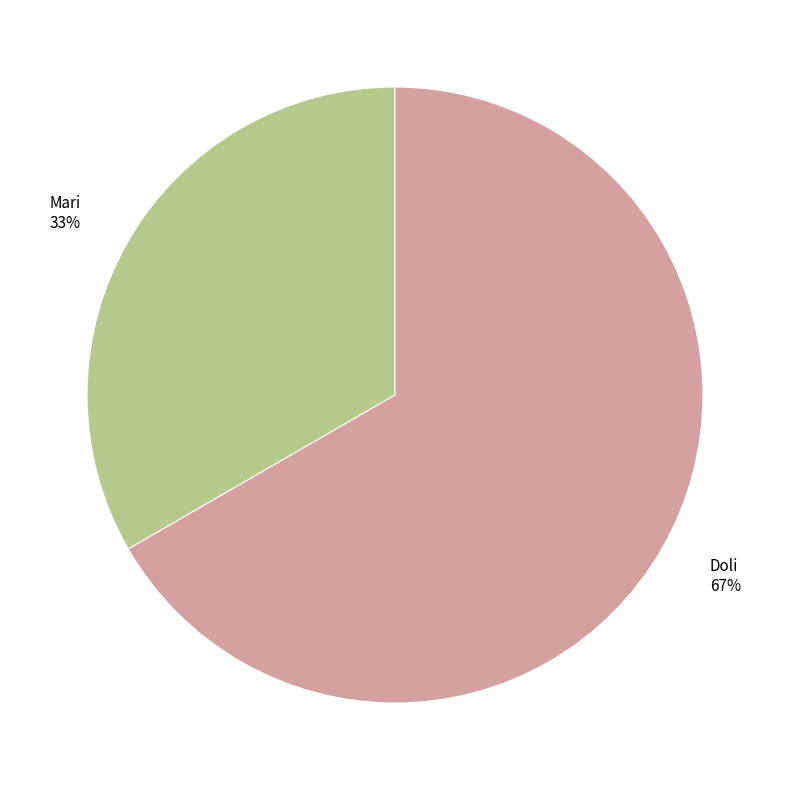

Rank the categories by value from highest to lowest.

Doli, Mari